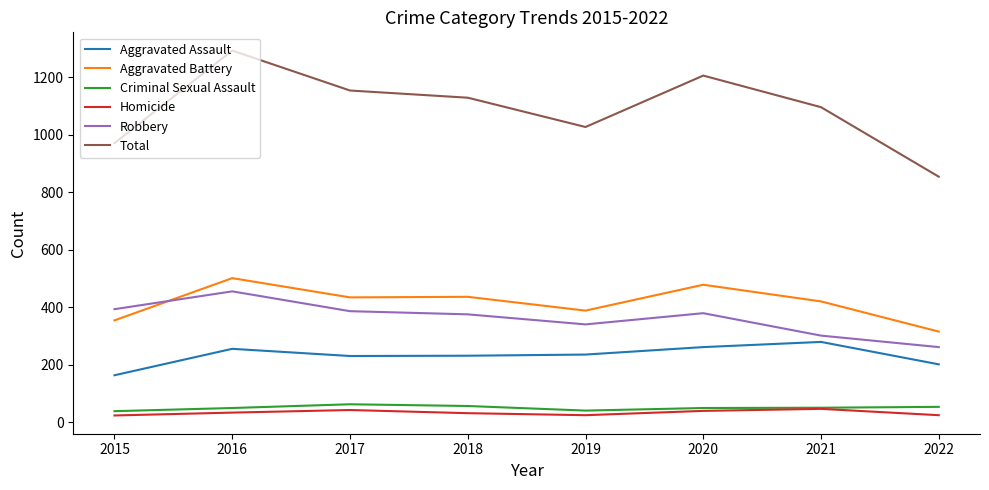

Which category has the lowest value in the Aggravated Assault series?

2015